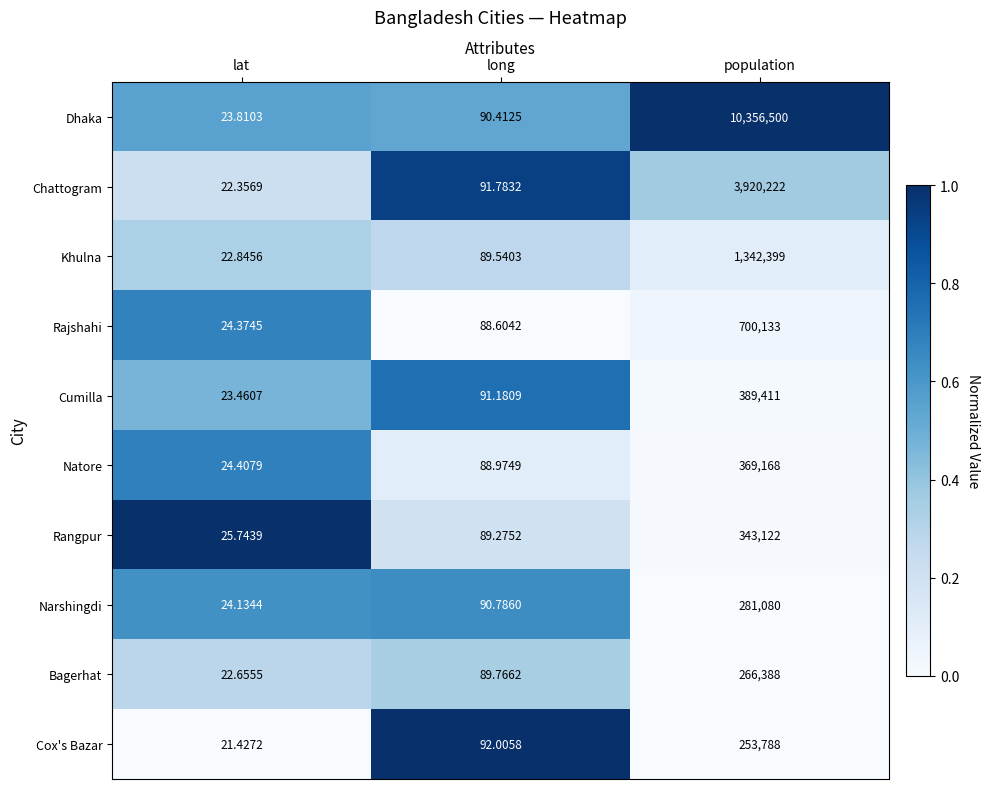

Which series changed the most between long and population?

Dhaka